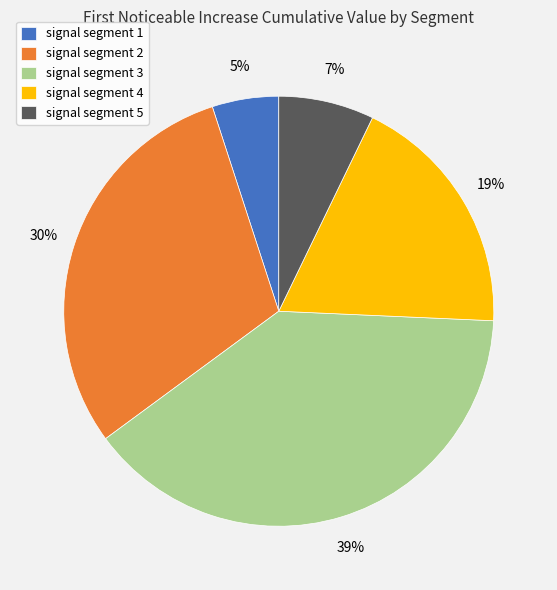

Does signal segment 5 account for over 50% of the chart?

No